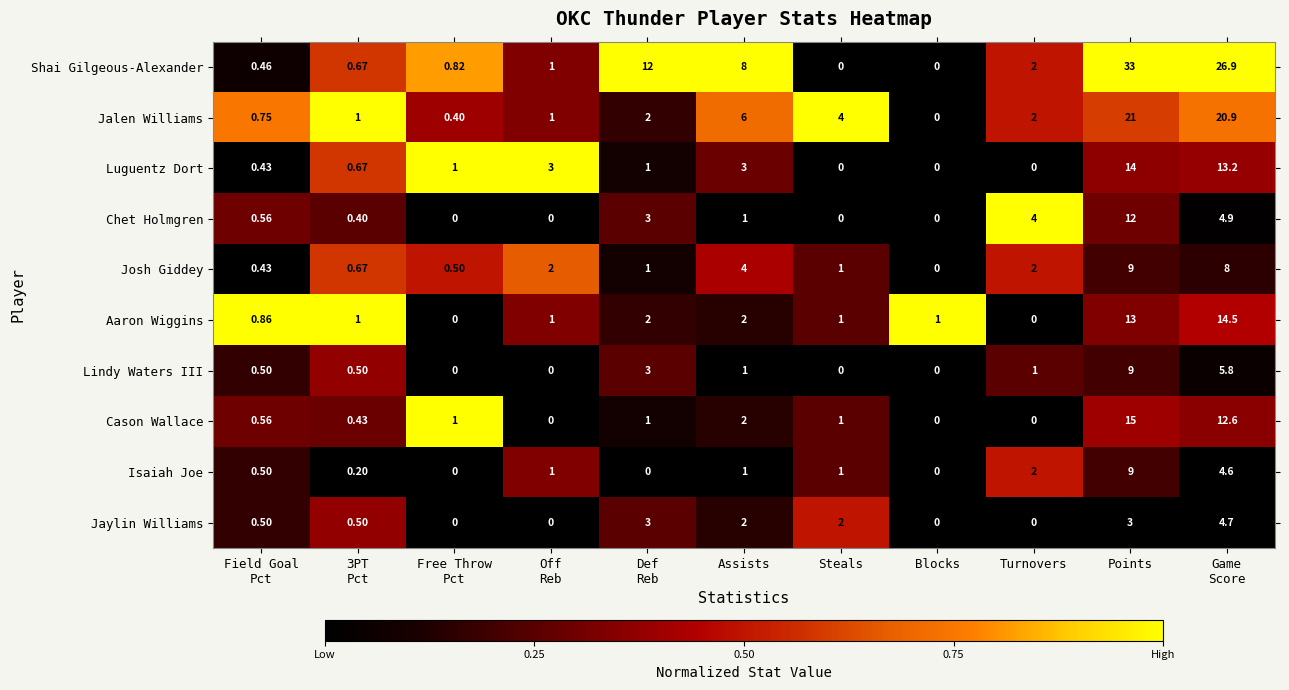

At which category is the sum across all series the highest?

Points